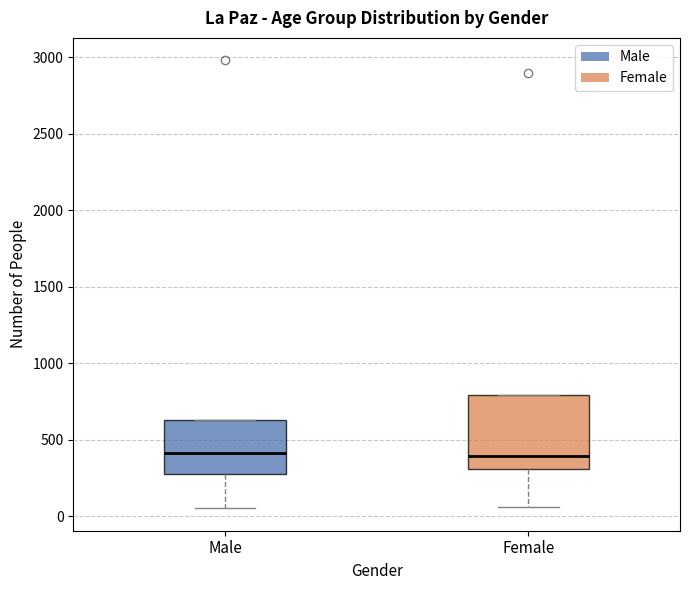

Reading left to right, transcribe this box plot: for each box, give where its median line is, the range the box spans, and where its two whiskers end, as read against the y-axis. The values are not printed on the chart, so give them approximately, as read against the axis.

Male: median 400, box 250 to 650, whiskers 50 to 650
Female: median 400, box 300 to 800, whiskers 50 to 800